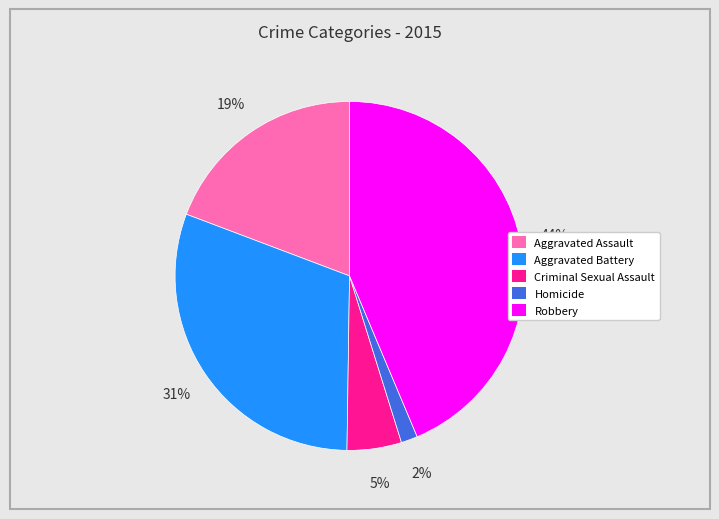

Is there any slice that represents more than half of the pie?

No